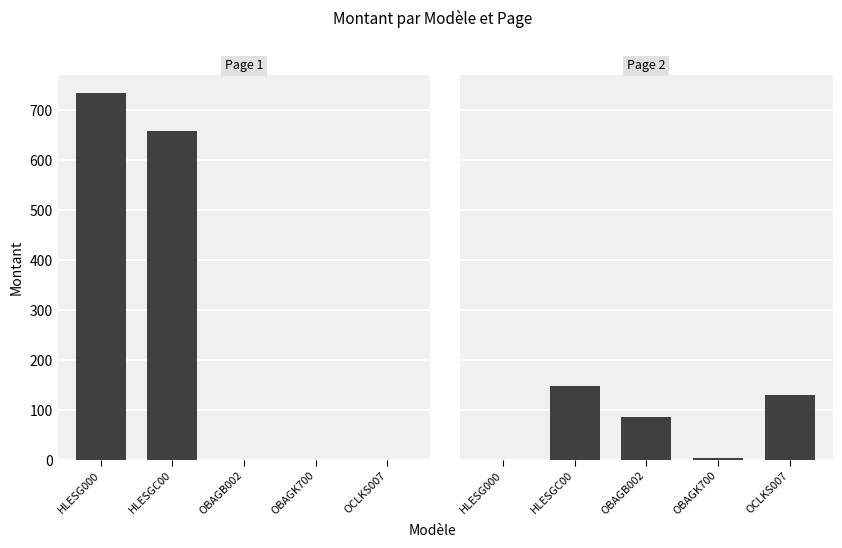

At how many categories does at least one series exceed 578?

2